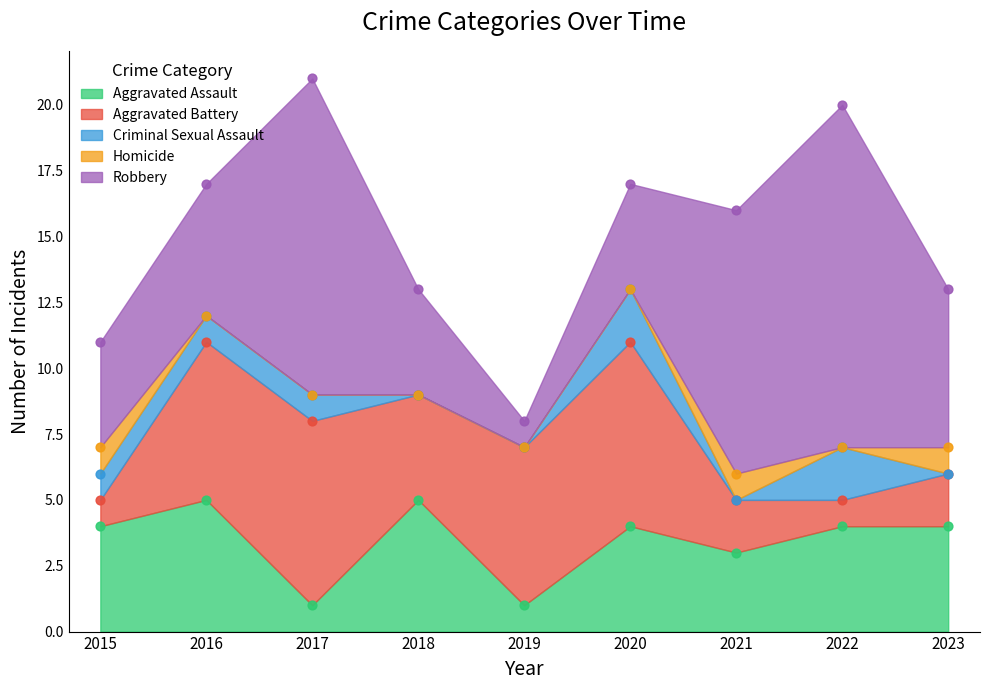

At how many categories does at least one series exceed 11?

2